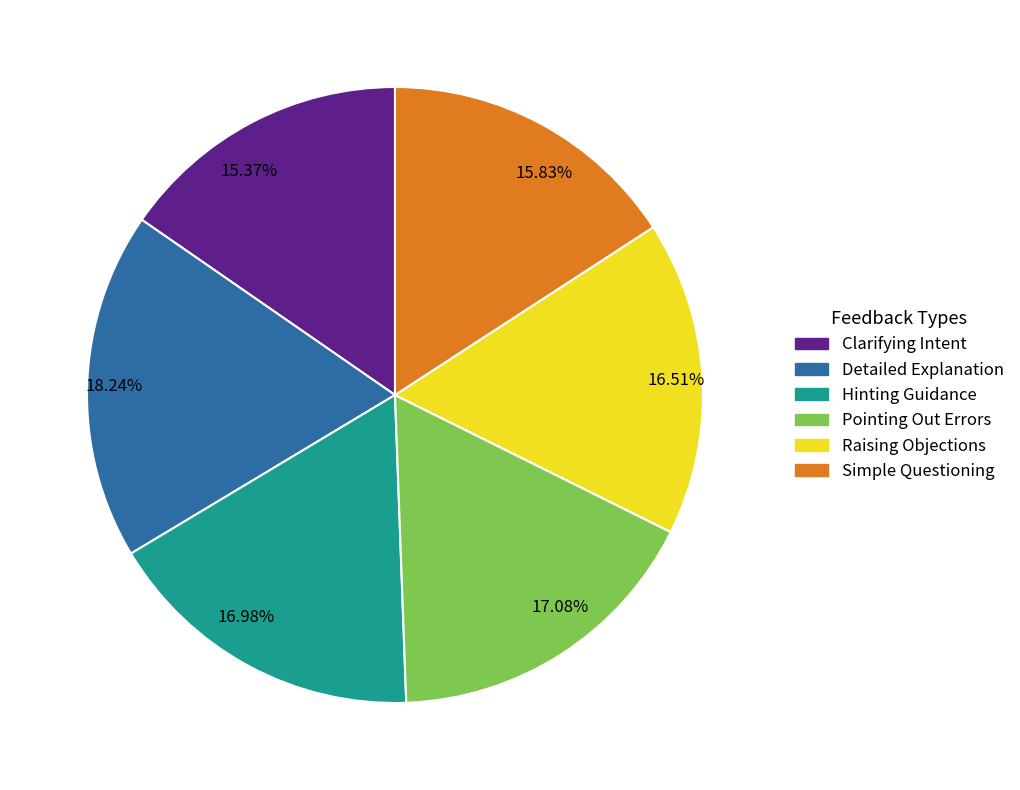

Between 16.51% and 18.24%, which is larger?

18.24%